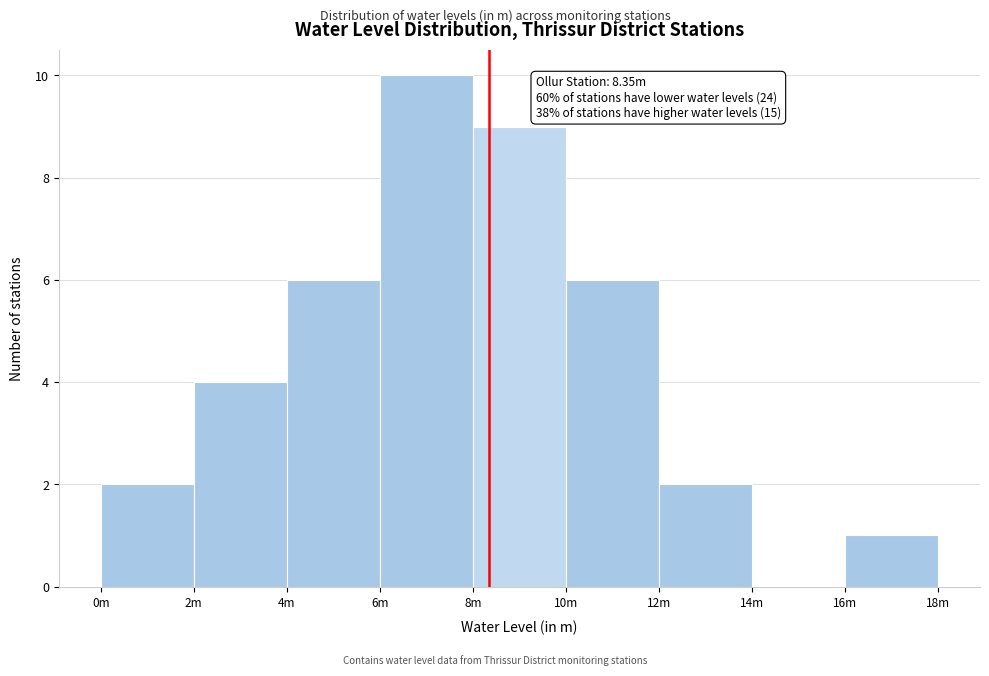

Reading left to right, extract all data points from this chart.

0m=2	2m=4	4m=6	6m=10	8m=9	10m=6	12m=2	14m=0	16m=1